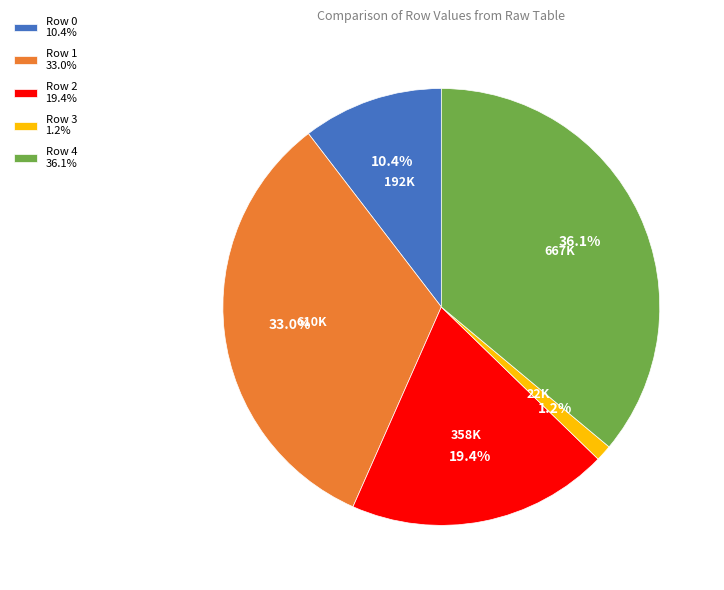

Combined, do Row 0 10.4% and Row 2 19.4% account for over 50%?

No